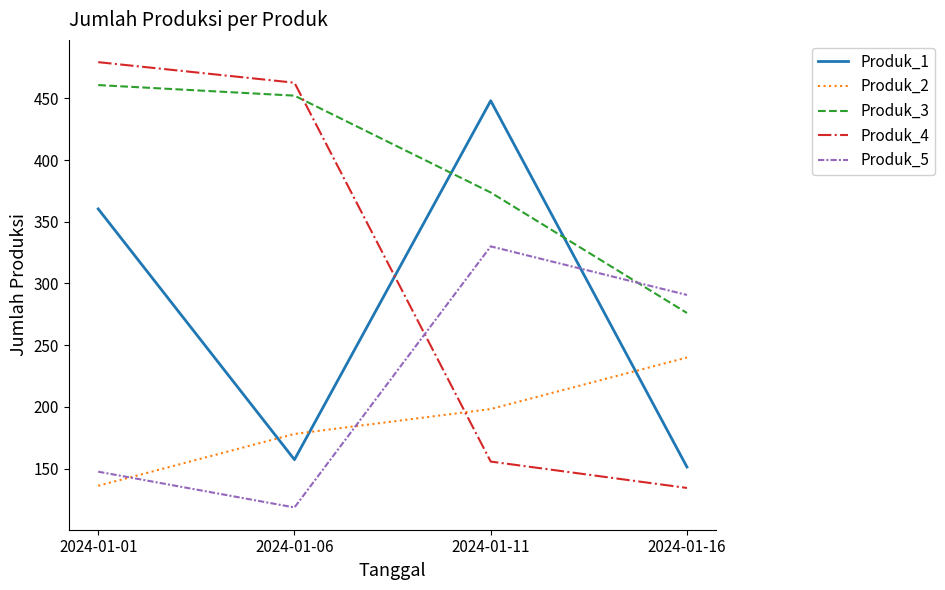

Where is Produk_1 nearest to the value 299?

2024-01-01